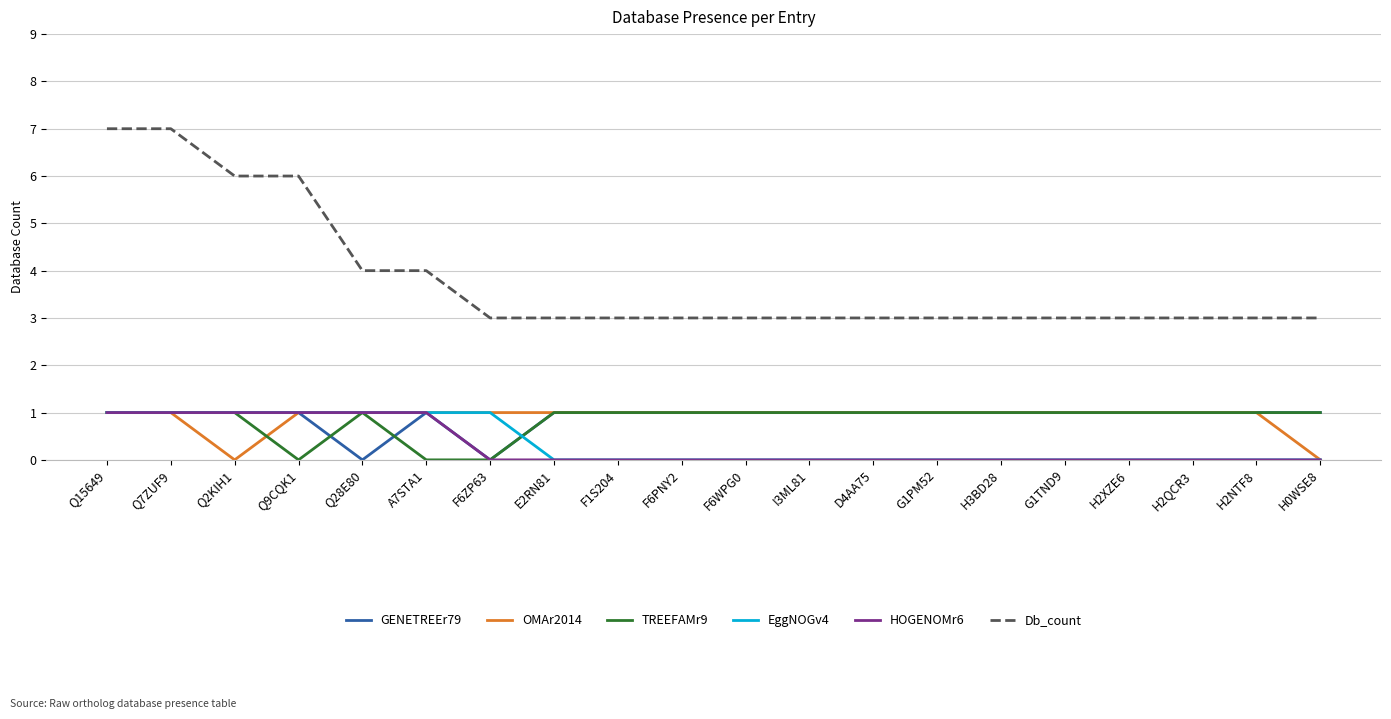

What is the greatest value displayed?

7